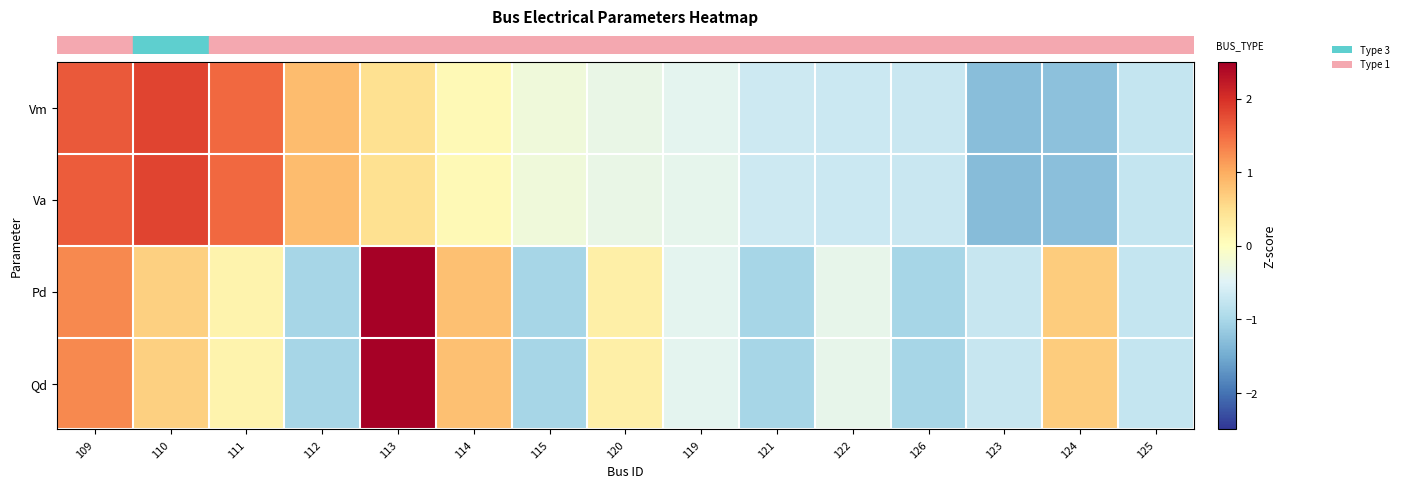

What is the difference between the highest and lowest values at 126?

0.3